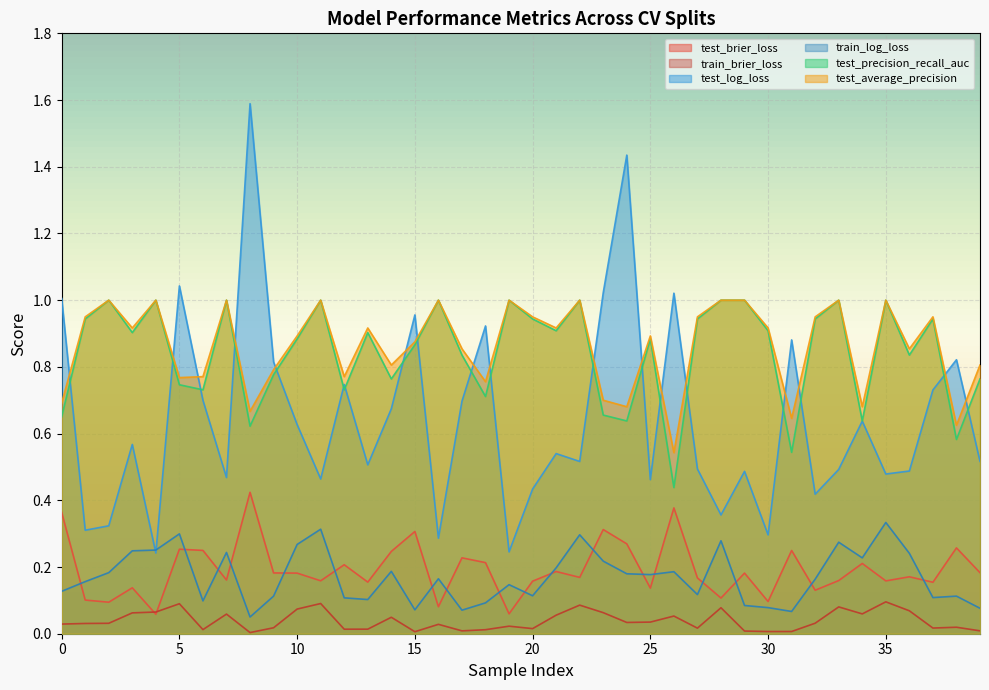

Is it true that test_precision_recall_auc equals 0.9 at 25?

True